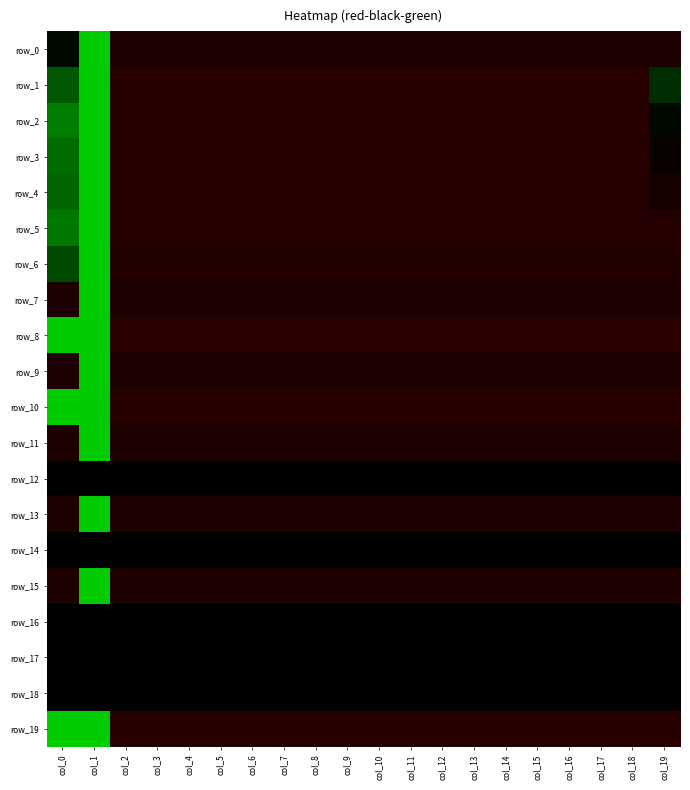

Reading left to right, transcribe all the data shown in this chart.

row_0: col_0=0.1	col_1=2.0	col_2=-0.2	col_3=-0.2	col_4=-0.2	col_5=-0.2	col_6=-0.2	col_7=-0.2	col_8=-0.2	col_9=-0.2	col_10=-0.2	col_11=-0.2	col_12=-0.2	col_13=-0.2	col_14=-0.2	col_15=-0.2	col_16=-0.2	col_17=-0.2	col_18=-0.2	col_19=-0.2
row_1: col_0=0.9	col_1=2.0	col_2=-0.3	col_3=-0.3	col_4=-0.3	col_5=-0.3	col_6=-0.3	col_7=-0.3	col_8=-0.3	col_9=-0.3	col_10=-0.3	col_11=-0.3	col_12=-0.3	col_13=-0.3	col_14=-0.3	col_15=-0.3	col_16=-0.3	col_17=-0.3	col_18=-0.3	col_19=0.4
row_2: col_0=1.2	col_1=2.0	col_2=-0.3	col_3=-0.3	col_4=-0.3	col_5=-0.3	col_6=-0.3	col_7=-0.3	col_8=-0.3	col_9=-0.3	col_10=-0.3	col_11=-0.3	col_12=-0.3	col_13=-0.3	col_14=-0.3	col_15=-0.3	col_16=-0.3	col_17=-0.3	col_18=-0.3	col_19=0.1
row_3: col_0=1.1	col_1=2.0	col_2=-0.3	col_3=-0.3	col_4=-0.3	col_5=-0.3	col_6=-0.3	col_7=-0.3	col_8=-0.3	col_9=-0.3	col_10=-0.3	col_11=-0.3	col_12=-0.3	col_13=-0.3	col_14=-0.3	col_15=-0.3	col_16=-0.3	col_17=-0.3	col_18=-0.3	col_19=-0.1
row_4: col_0=1.0	col_1=2.0	col_2=-0.3	col_3=-0.3	col_4=-0.3	col_5=-0.3	col_6=-0.3	col_7=-0.3	col_8=-0.3	col_9=-0.3	col_10=-0.3	col_11=-0.3	col_12=-0.3	col_13=-0.3	col_14=-0.3	col_15=-0.3	col_16=-0.3	col_17=-0.3	col_18=-0.3	col_19=-0.2
row_5: col_0=1.2	col_1=2.0	col_2=-0.3	col_3=-0.3	col_4=-0.3	col_5=-0.3	col_6=-0.3	col_7=-0.3	col_8=-0.3	col_9=-0.3	col_10=-0.3	col_11=-0.3	col_12=-0.3	col_13=-0.3	col_14=-0.3	col_15=-0.3	col_16=-0.3	col_17=-0.3	col_18=-0.3	col_19=-0.3
row_6: col_0=0.7	col_1=2.0	col_2=-0.3	col_3=-0.3	col_4=-0.3	col_5=-0.3	col_6=-0.3	col_7=-0.3	col_8=-0.3	col_9=-0.3	col_10=-0.3	col_11=-0.3	col_12=-0.3	col_13=-0.3	col_14=-0.3	col_15=-0.3	col_16=-0.3	col_17=-0.3	col_18=-0.3	col_19=-0.3
row_7: col_0=-0.2	col_1=2.0	col_2=-0.2	col_3=-0.2	col_4=-0.2	col_5=-0.2	col_6=-0.2	col_7=-0.2	col_8=-0.2	col_9=-0.2	col_10=-0.2	col_11=-0.2	col_12=-0.2	col_13=-0.2	col_14=-0.2	col_15=-0.2	col_16=-0.2	col_17=-0.2	col_18=-0.2	col_19=-0.2
row_8: col_0=2.0	col_1=2.0	col_2=-0.3	col_3=-0.3	col_4=-0.3	col_5=-0.3	col_6=-0.3	col_7=-0.3	col_8=-0.3	col_9=-0.3	col_10=-0.3	col_11=-0.3	col_12=-0.3	col_13=-0.3	col_14=-0.3	col_15=-0.3	col_16=-0.3	col_17=-0.3	col_18=-0.3	col_19=-0.3
row_9: col_0=-0.2	col_1=2.0	col_2=-0.2	col_3=-0.2	col_4=-0.2	col_5=-0.2	col_6=-0.2	col_7=-0.2	col_8=-0.2	col_9=-0.2	col_10=-0.2	col_11=-0.2	col_12=-0.2	col_13=-0.2	col_14=-0.2	col_15=-0.2	col_16=-0.2	col_17=-0.2	col_18=-0.2	col_19=-0.2
row_10: col_0=2.0	col_1=2.0	col_2=-0.3	col_3=-0.3	col_4=-0.3	col_5=-0.3	col_6=-0.3	col_7=-0.3	col_8=-0.3	col_9=-0.3	col_10=-0.3	col_11=-0.3	col_12=-0.3	col_13=-0.3	col_14=-0.3	col_15=-0.3	col_16=-0.3	col_17=-0.3	col_18=-0.3	col_19=-0.3
row_11: col_0=-0.2	col_1=2.0	col_2=-0.2	col_3=-0.2	col_4=-0.2	col_5=-0.2	col_6=-0.2	col_7=-0.2	col_8=-0.2	col_9=-0.2	col_10=-0.2	col_11=-0.2	col_12=-0.2	col_13=-0.2	col_14=-0.2	col_15=-0.2	col_16=-0.2	col_17=-0.2	col_18=-0.2	col_19=-0.2
row_12: col_0=0.0	col_1=0.0	col_2=0.0	col_3=0.0	col_4=0.0	col_5=0.0	col_6=0.0	col_7=0.0	col_8=0.0	col_9=0.0	col_10=0.0	col_11=0.0	col_12=0.0	col_13=0.0	col_14=0.0	col_15=0.0	col_16=0.0	col_17=0.0	col_18=0.0	col_19=0.0
row_13: col_0=-0.2	col_1=2.0	col_2=-0.2	col_3=-0.2	col_4=-0.2	col_5=-0.2	col_6=-0.2	col_7=-0.2	col_8=-0.2	col_9=-0.2	col_10=-0.2	col_11=-0.2	col_12=-0.2	col_13=-0.2	col_14=-0.2	col_15=-0.2	col_16=-0.2	col_17=-0.2	col_18=-0.2	col_19=-0.2
row_14: col_0=0.0	col_1=0.0	col_2=0.0	col_3=0.0	col_4=0.0	col_5=0.0	col_6=0.0	col_7=0.0	col_8=0.0	col_9=0.0	col_10=0.0	col_11=0.0	col_12=0.0	col_13=0.0	col_14=0.0	col_15=0.0	col_16=0.0	col_17=0.0	col_18=0.0	col_19=0.0
row_15: col_0=-0.2	col_1=2.0	col_2=-0.2	col_3=-0.2	col_4=-0.2	col_5=-0.2	col_6=-0.2	col_7=-0.2	col_8=-0.2	col_9=-0.2	col_10=-0.2	col_11=-0.2	col_12=-0.2	col_13=-0.2	col_14=-0.2	col_15=-0.2	col_16=-0.2	col_17=-0.2	col_18=-0.2	col_19=-0.2
row_16: col_0=0.0	col_1=0.0	col_2=0.0	col_3=0.0	col_4=0.0	col_5=0.0	col_6=0.0	col_7=0.0	col_8=0.0	col_9=0.0	col_10=0.0	col_11=0.0	col_12=0.0	col_13=0.0	col_14=0.0	col_15=0.0	col_16=0.0	col_17=0.0	col_18=0.0	col_19=0.0
row_17: col_0=0.0	col_1=0.0	col_2=0.0	col_3=0.0	col_4=0.0	col_5=0.0	col_6=0.0	col_7=0.0	col_8=0.0	col_9=0.0	col_10=0.0	col_11=0.0	col_12=0.0	col_13=0.0	col_14=0.0	col_15=0.0	col_16=0.0	col_17=0.0	col_18=0.0	col_19=0.0
row_18: col_0=0.0	col_1=0.0	col_2=0.0	col_3=0.0	col_4=0.0	col_5=0.0	col_6=0.0	col_7=0.0	col_8=0.0	col_9=0.0	col_10=0.0	col_11=0.0	col_12=0.0	col_13=0.0	col_14=0.0	col_15=0.0	col_16=0.0	col_17=0.0	col_18=0.0	col_19=0.0
row_19: col_0=2.0	col_1=2.0	col_2=-0.3	col_3=-0.3	col_4=-0.3	col_5=-0.3	col_6=-0.3	col_7=-0.3	col_8=-0.3	col_9=-0.3	col_10=-0.3	col_11=-0.3	col_12=-0.3	col_13=-0.3	col_14=-0.3	col_15=-0.3	col_16=-0.3	col_17=-0.3	col_18=-0.3	col_19=-0.3